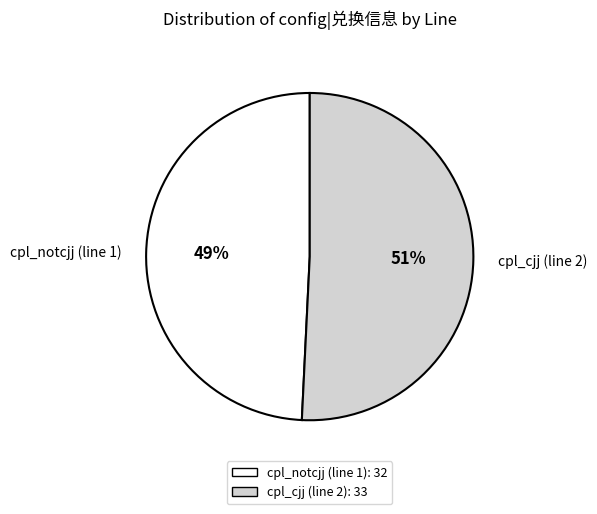

Which slice represents more than half of the pie?

cpl_cjj (line 2)